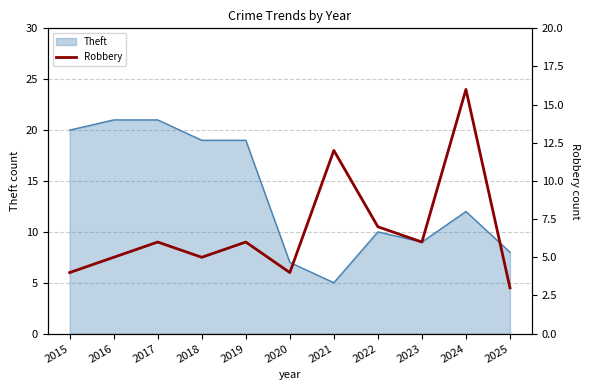

What is the sum of all values?

74